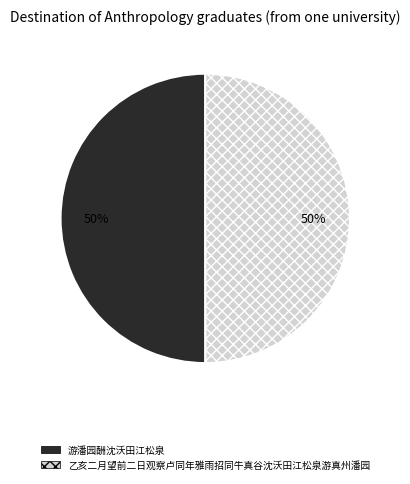

What is the ratio of the value at 乙亥二月望前二日观察卢同年雅雨招同牛真谷沈沃田江松泉游真州潘园 to the value at 游潘园酬沈沃田江松泉?

1.0